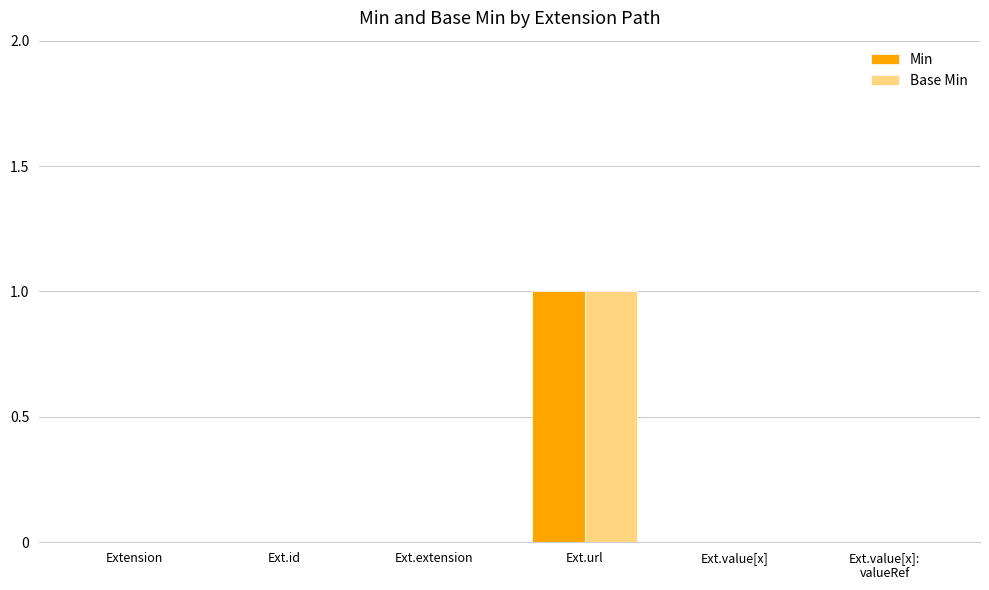

At which category does the chart reach its peak across all series?

Ext.url